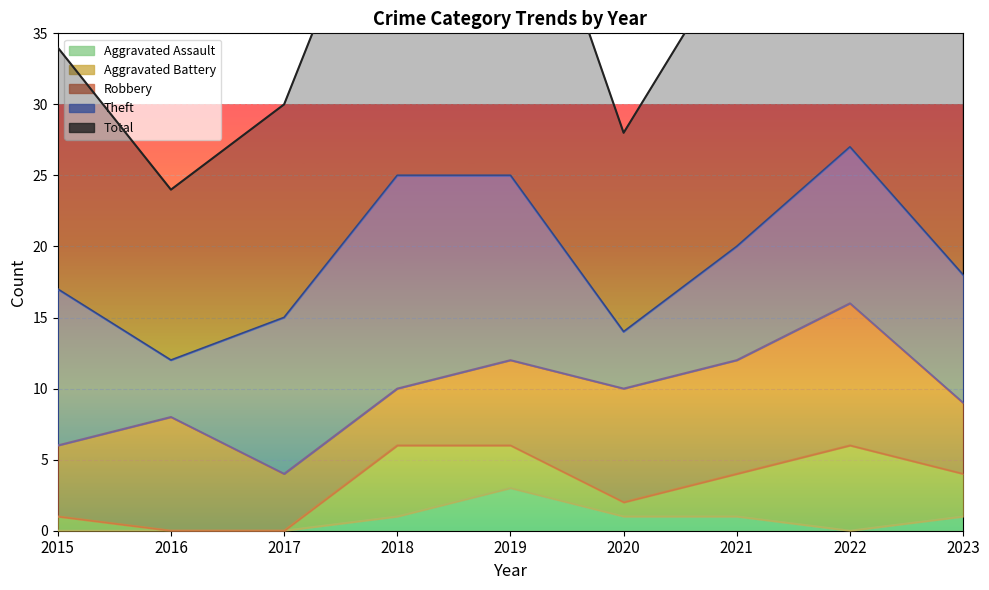

Which series has the widest spread of values?

Total